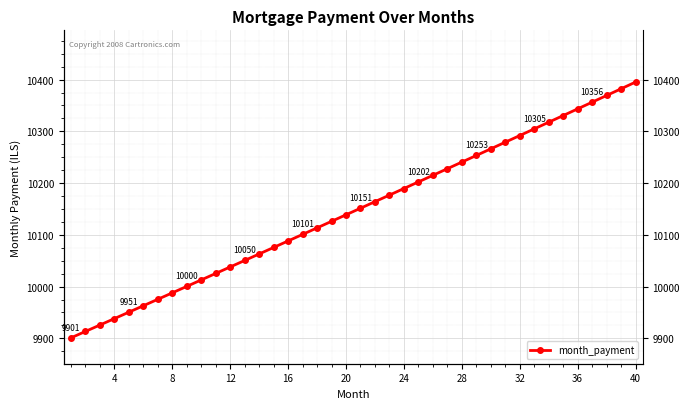

Is it true that the value at 36 is 2990.8?

False